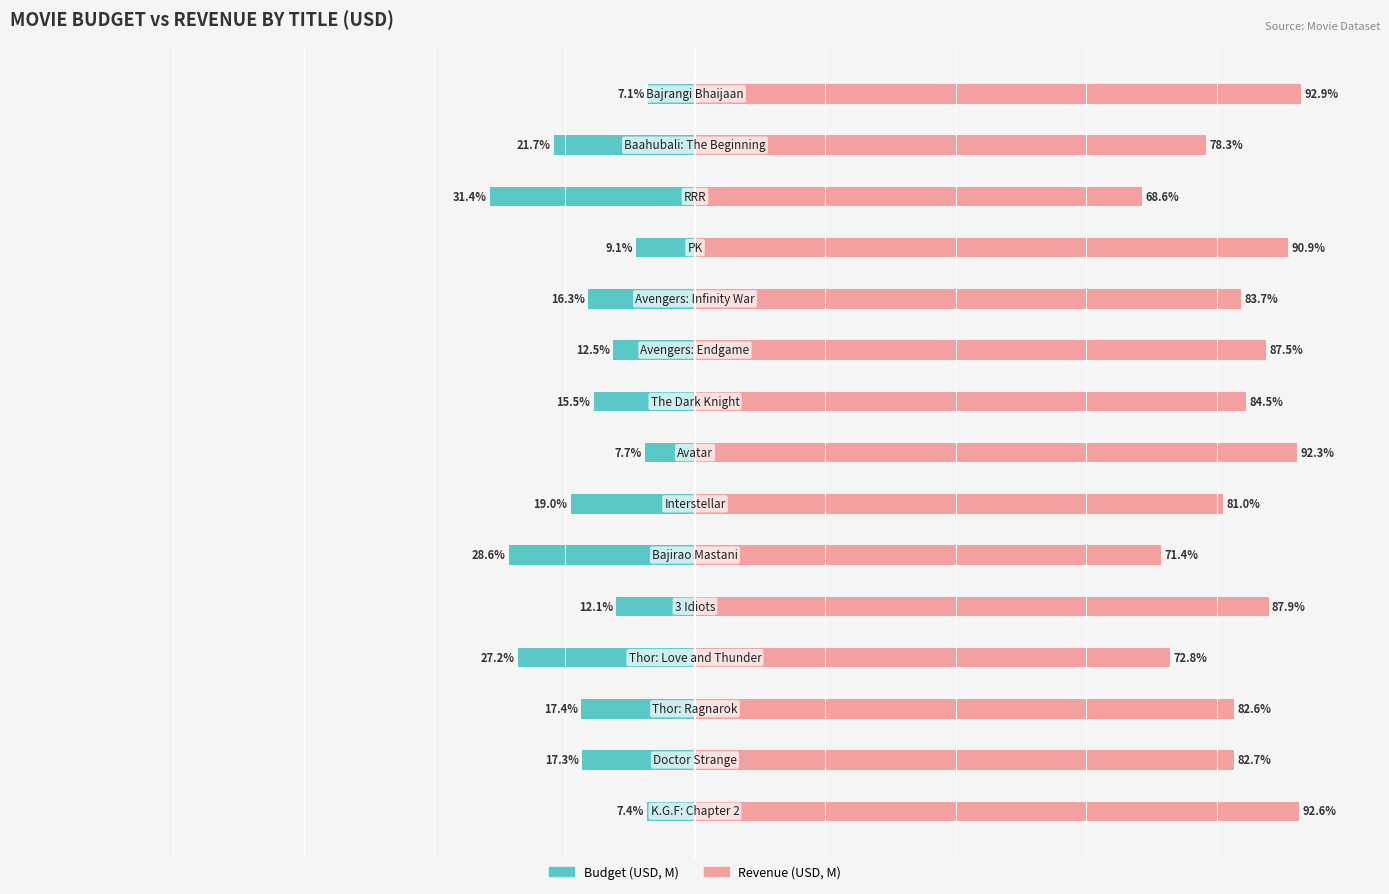

What is the minimum value for Revenue (USD, M)?

68.6